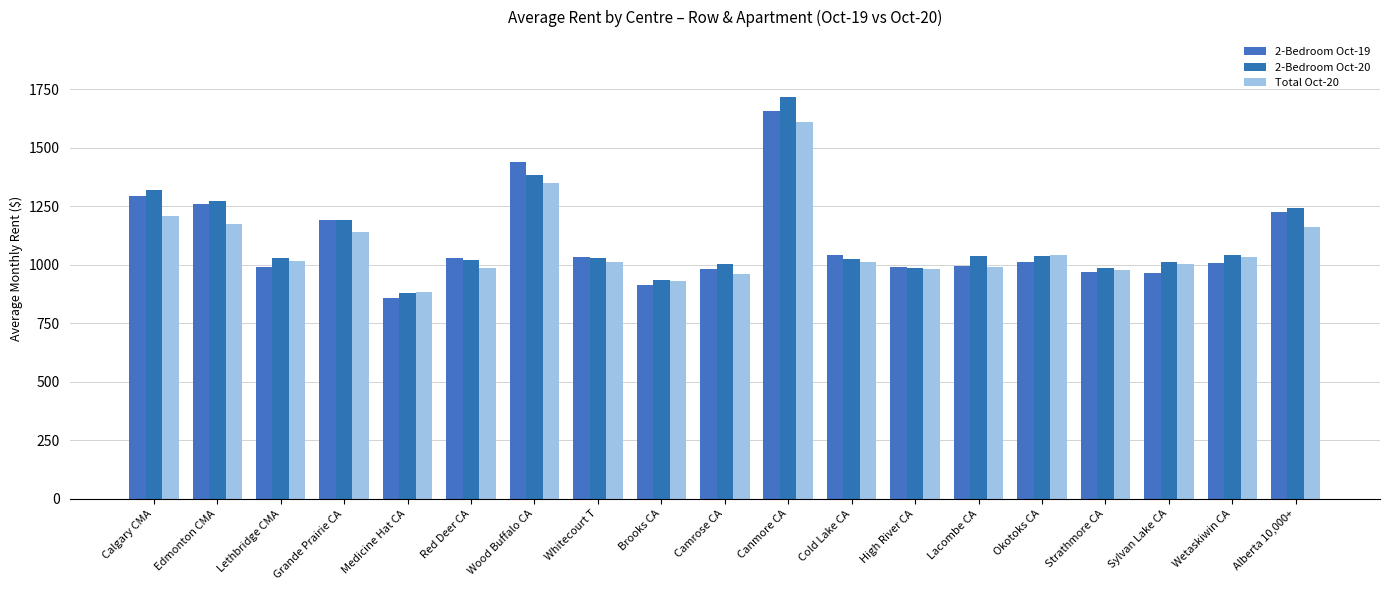

What is the smallest value displayed?

859